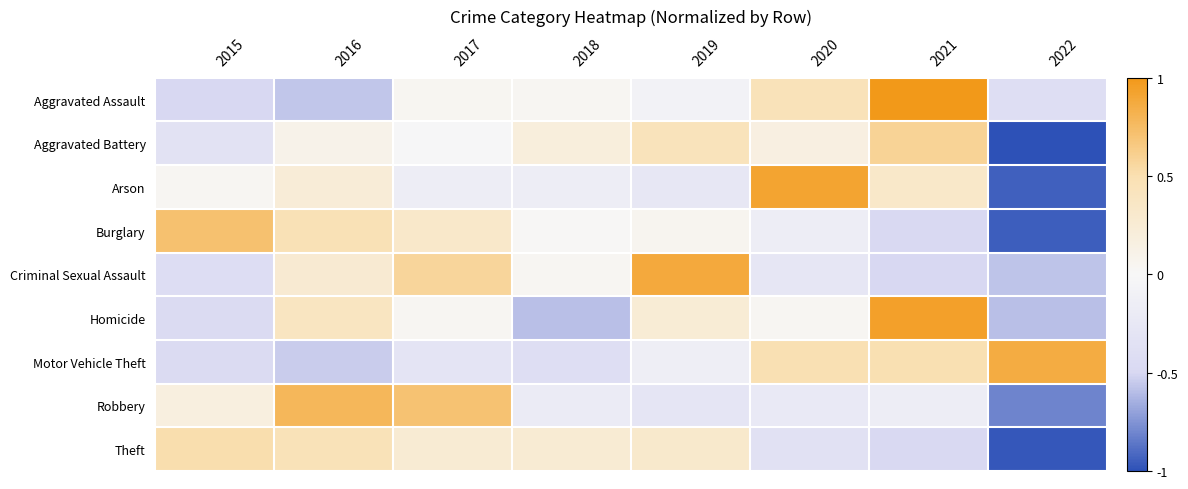

Which series has the largest total across all categories?

Aggravated Battery